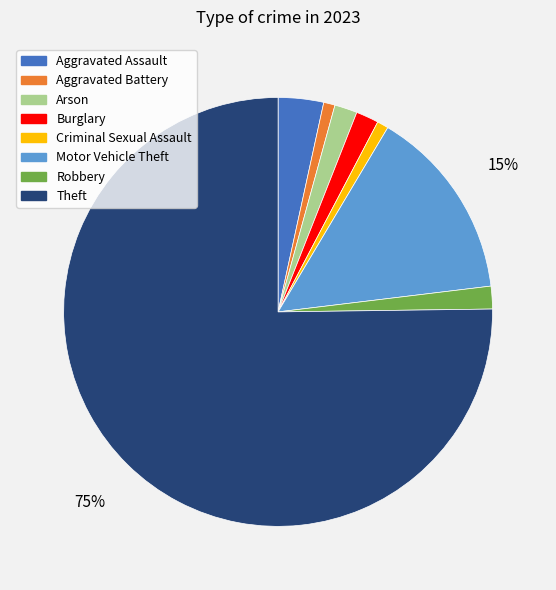

Count the number of slices in the pie.

8